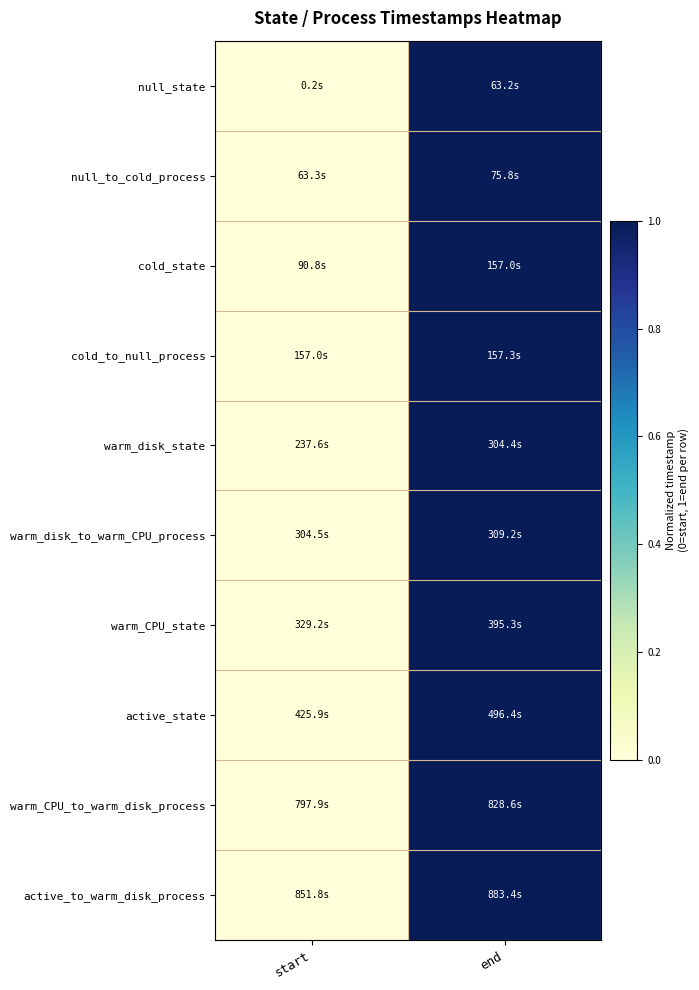

Count the number of data series in this chart.

10